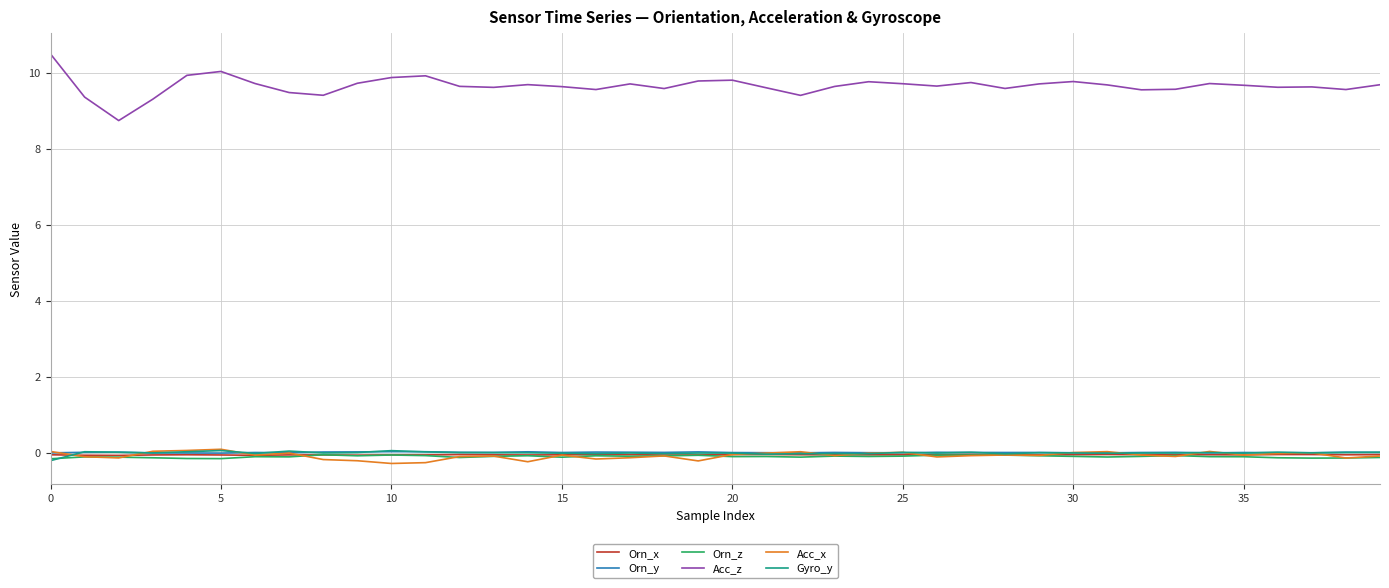

Which series has the largest range (max minus min)?

Acc_z